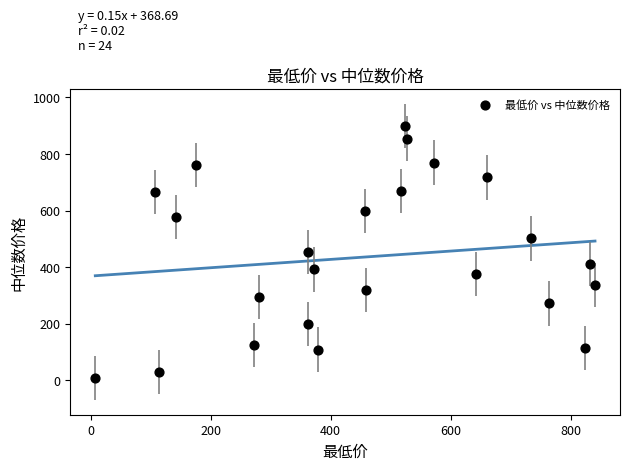

What is the range of Y values (max minus min)?

889.6